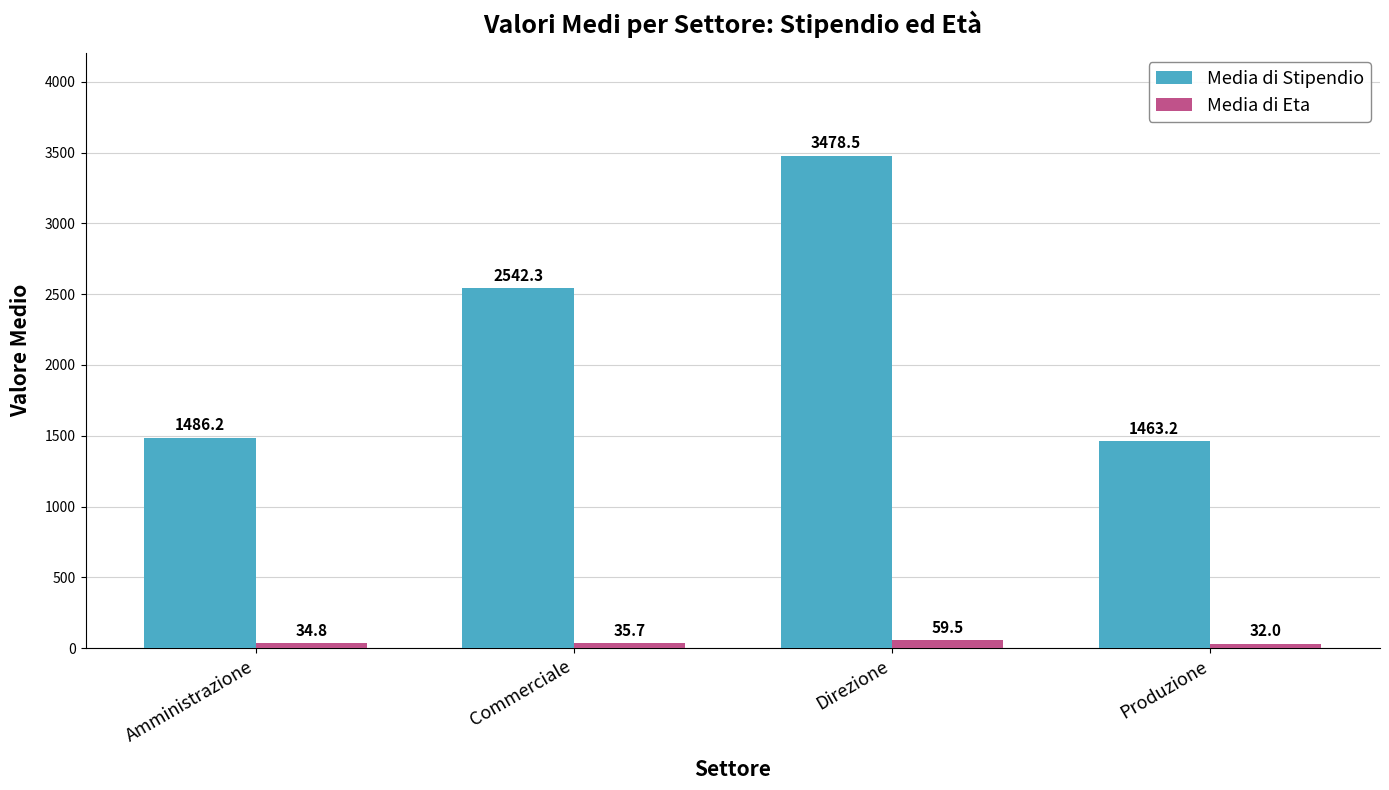

Is it true that Media di Stipendio equals 2229.2 at Produzione?

False